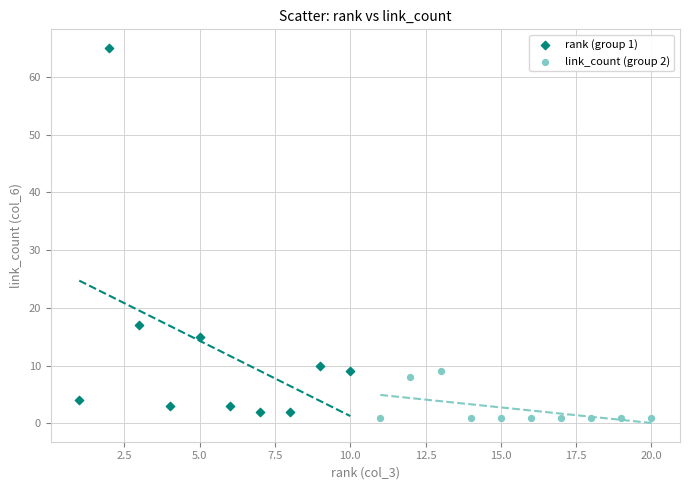

Which series contains the lowest Y value?

link_count (group 2)